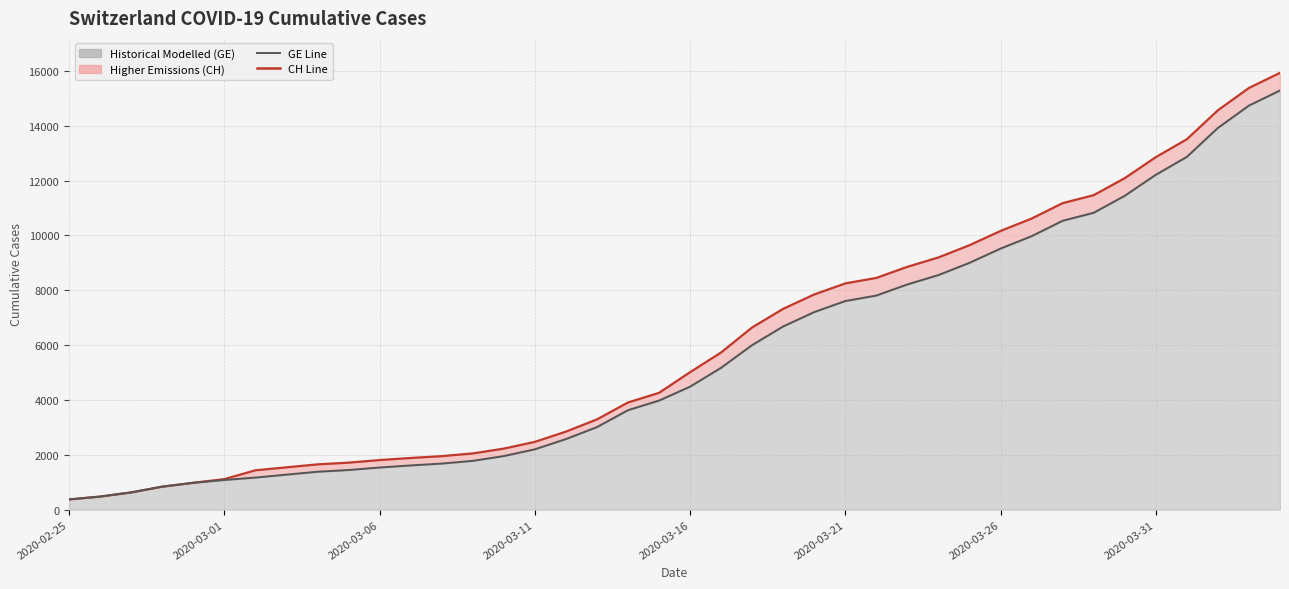

True or false: CH (Total Switzerland) and GE (Geneva) cross at least once.

False